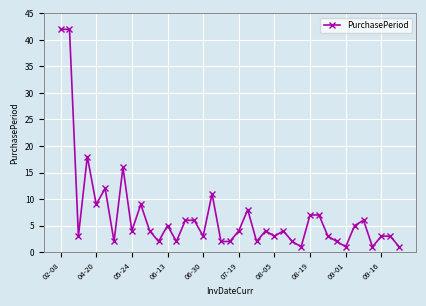

True or false: there are more than 2 points higher than both neighbors.

True